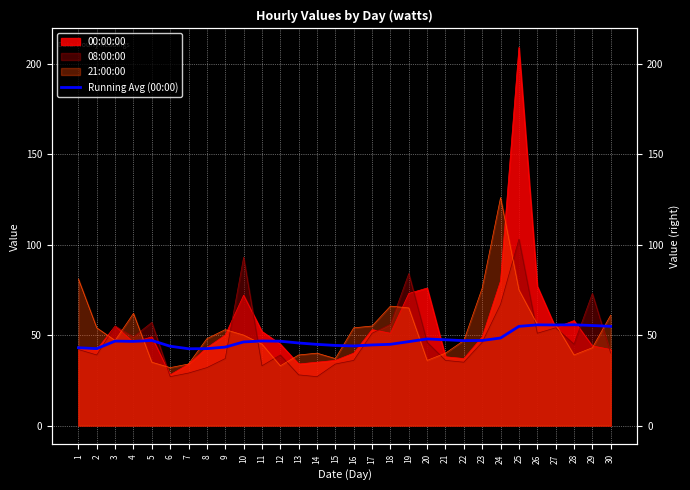

Between 12 and 7, which is larger?

12